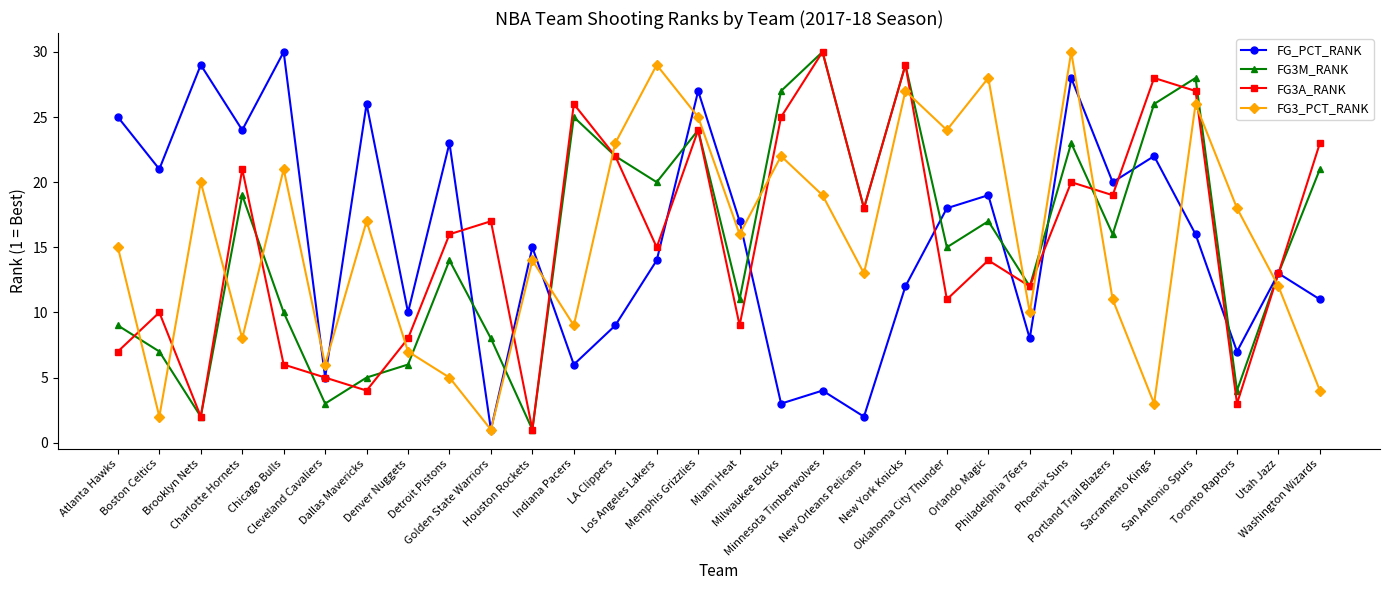

What is the total value across all series at Minnesota Timberwolves?

83